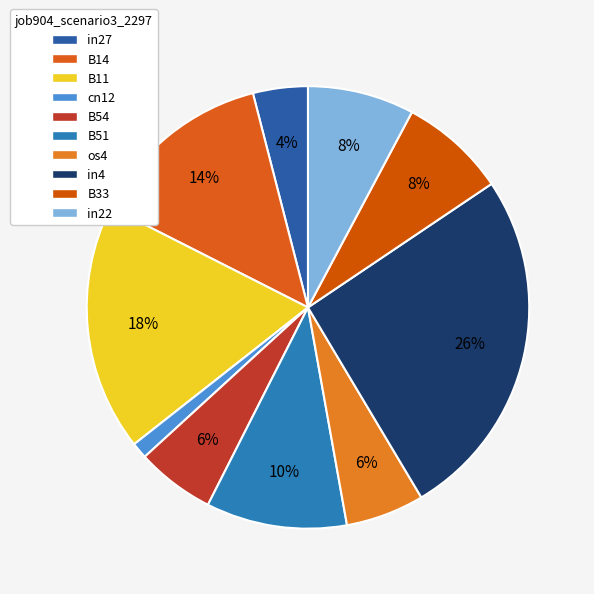

The B11 slice represents 32% of the pie. True or false?

False